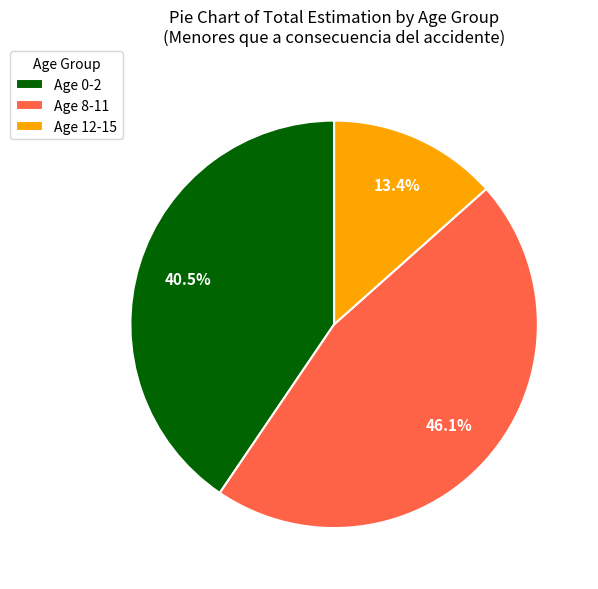

Is the sum of Age 0-2 and Age 8-11 greater than half?

Yes